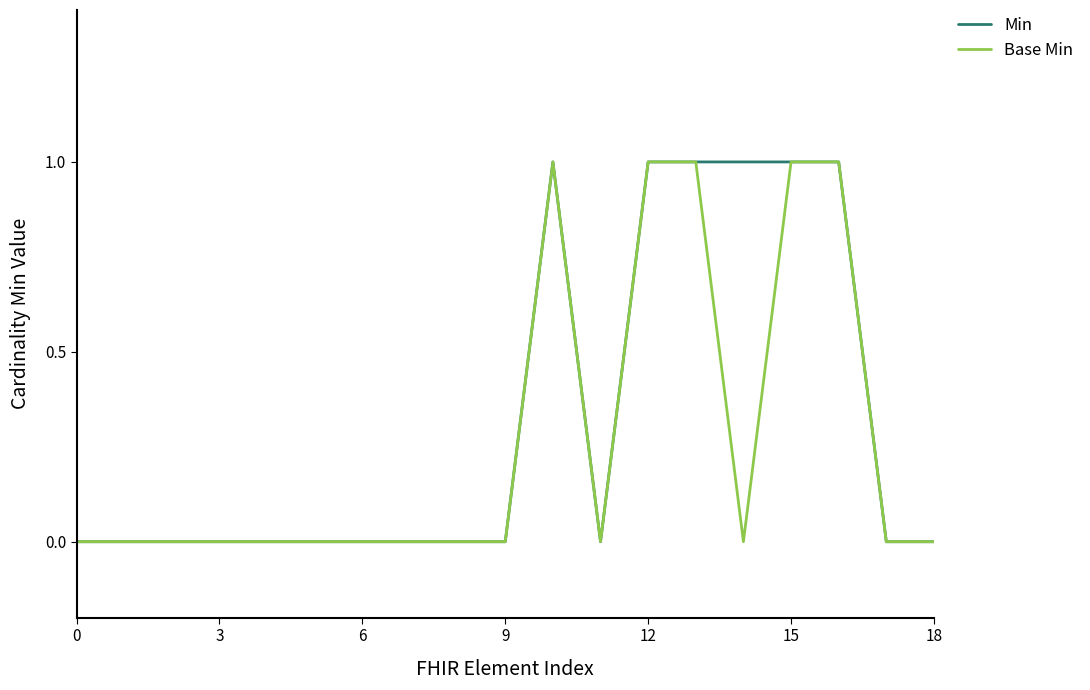

True or false: Base Min and Min intersect in this chart.

False